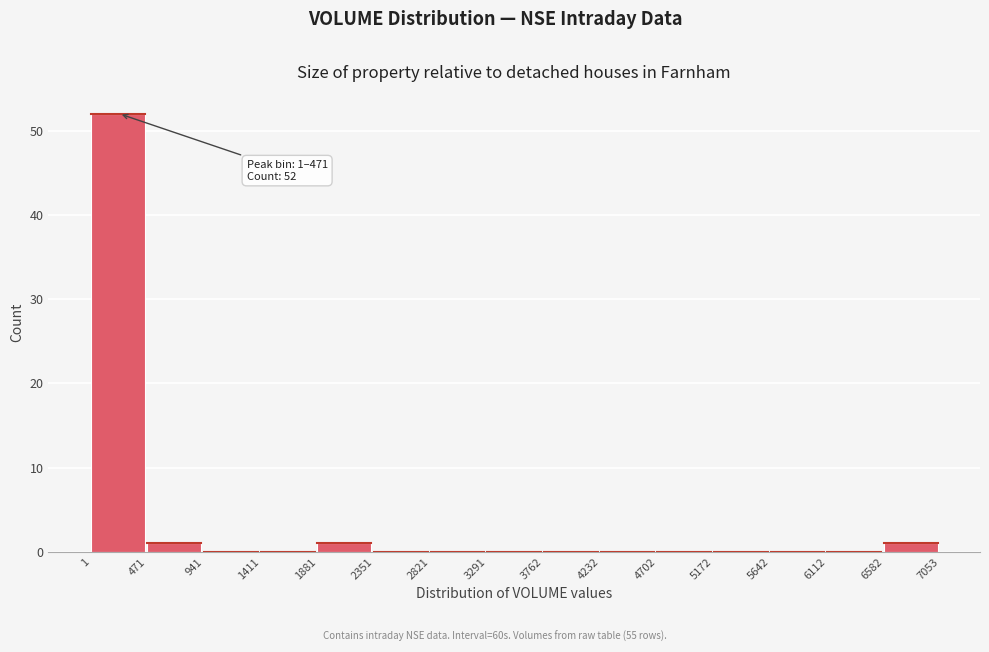

Which range on the x-axis has the tallest bar?

1 to 471